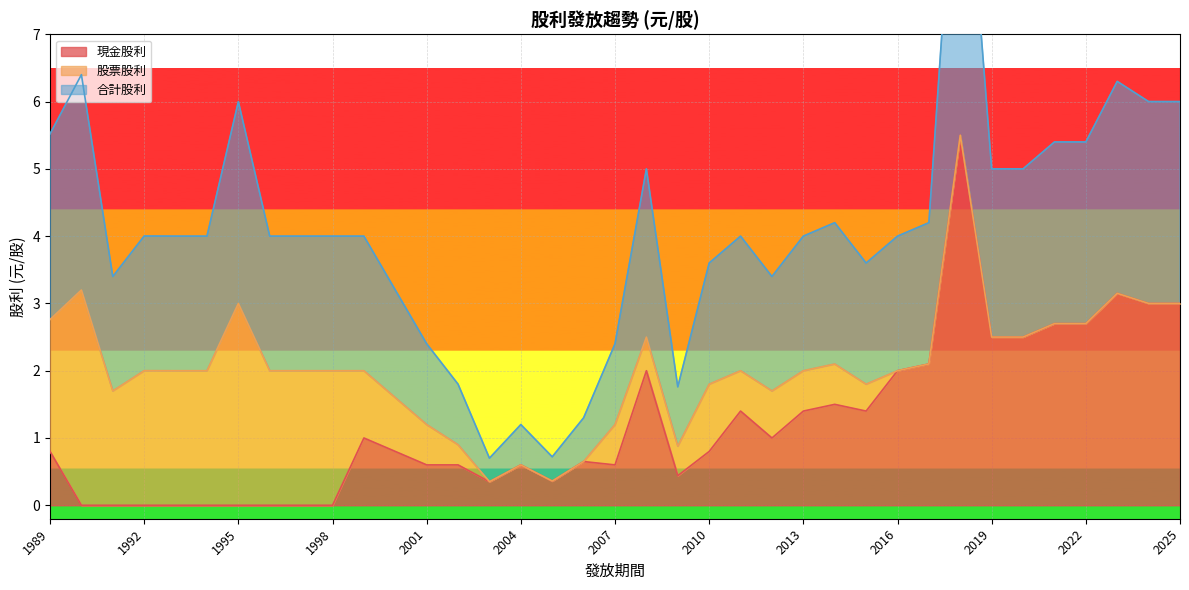

At which category is the sum across all series the highest?

2018